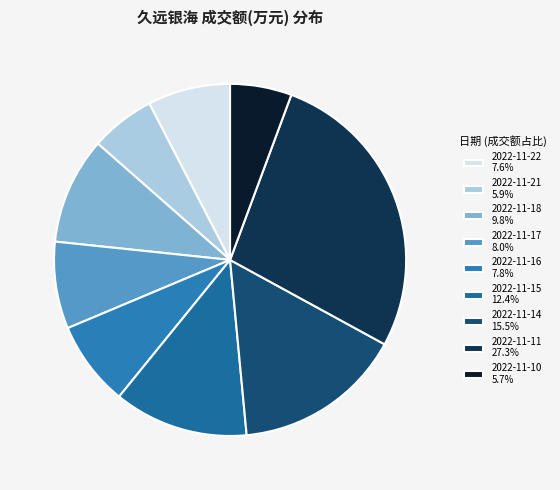

Between 2022-11-22 and 2022-11-11, which is larger?

2022-11-11